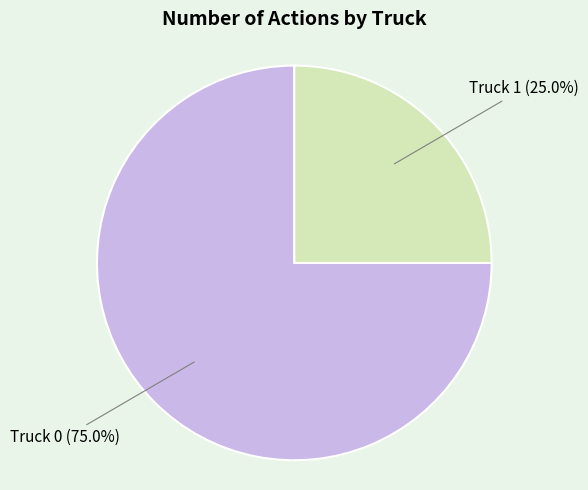

Does any single category account for the majority?

Yes